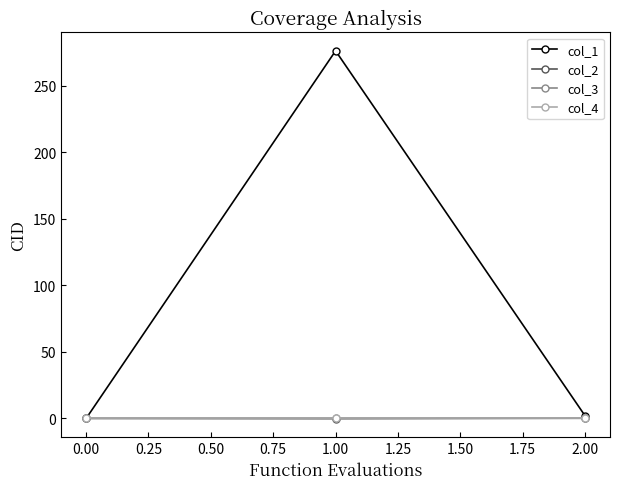

Which series has the widest spread of values?

col_1